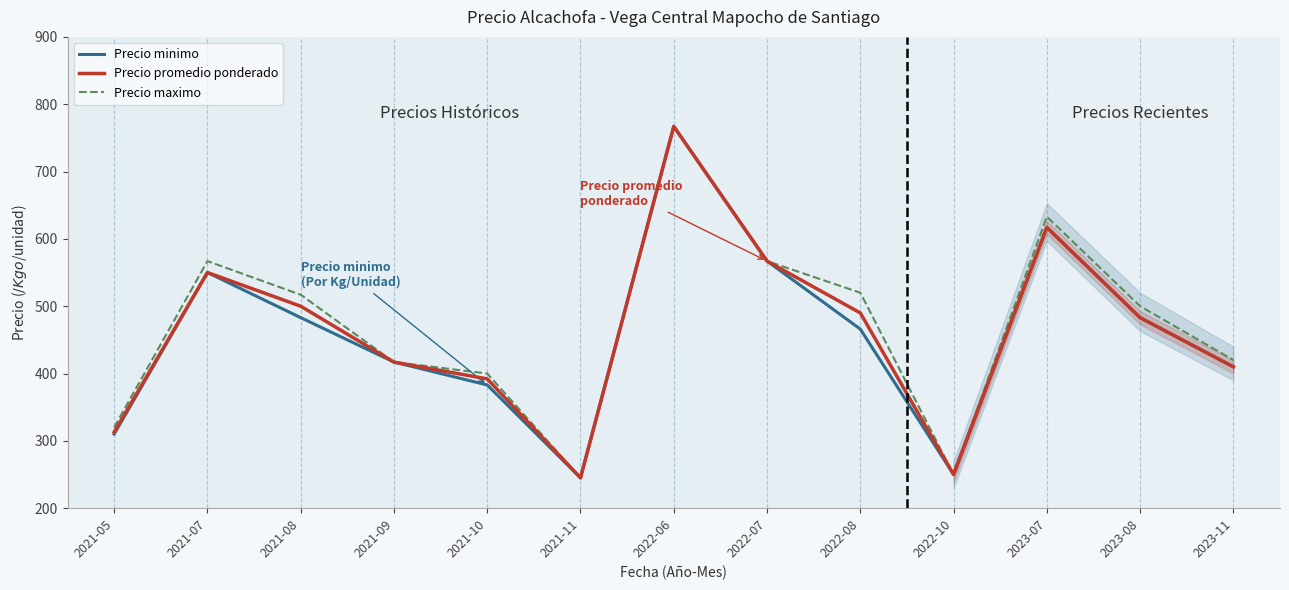

True or false: Precio maximo has more than 2 interior local peaks.

True